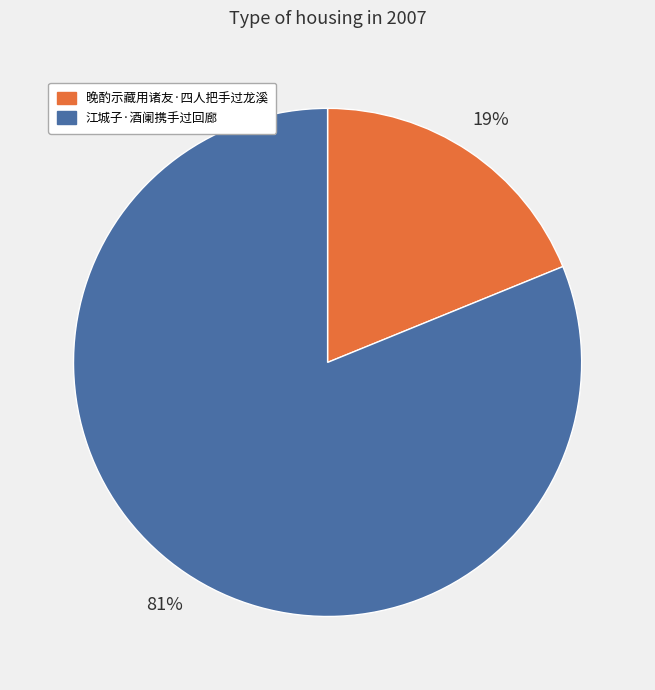

To the nearest percent, what is the combined percentage of 江城子·酒阑携手过回廊 and 晚酌示藏用诸友·四人把手过龙溪?

100%